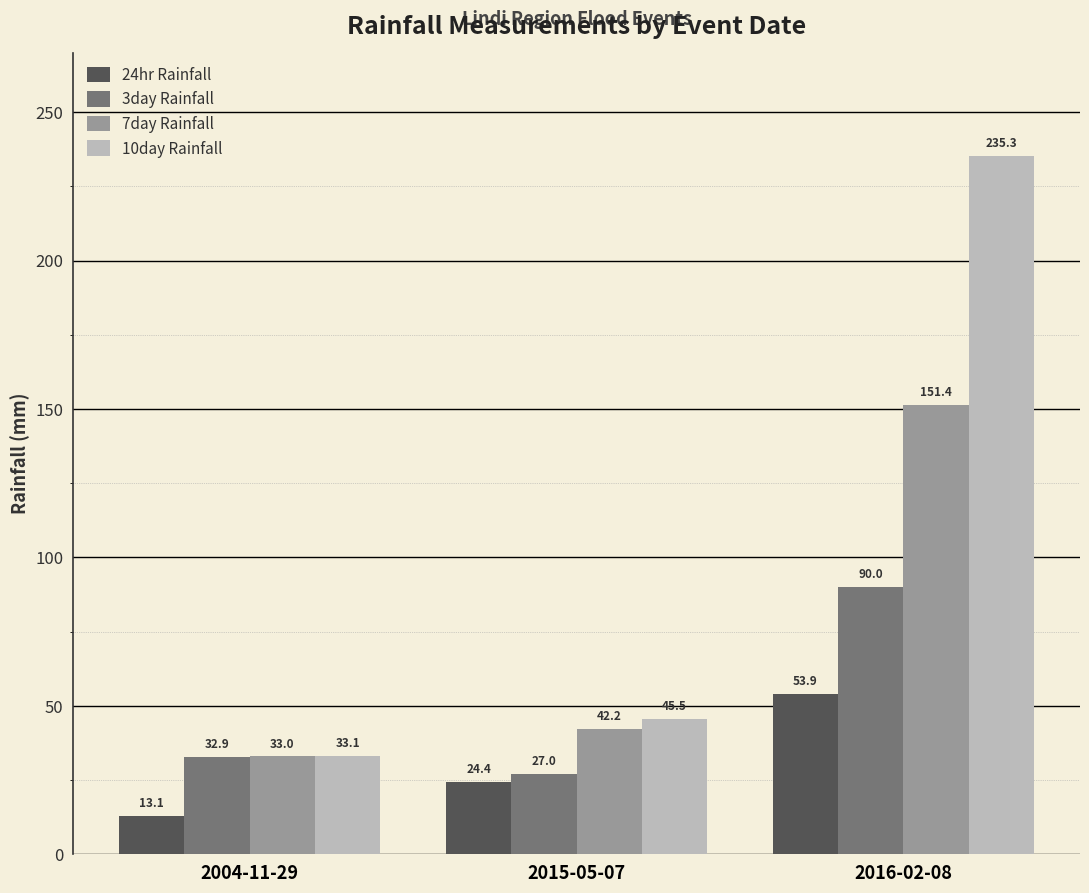

What is the label of the 2nd bar from the right?

2015-05-07